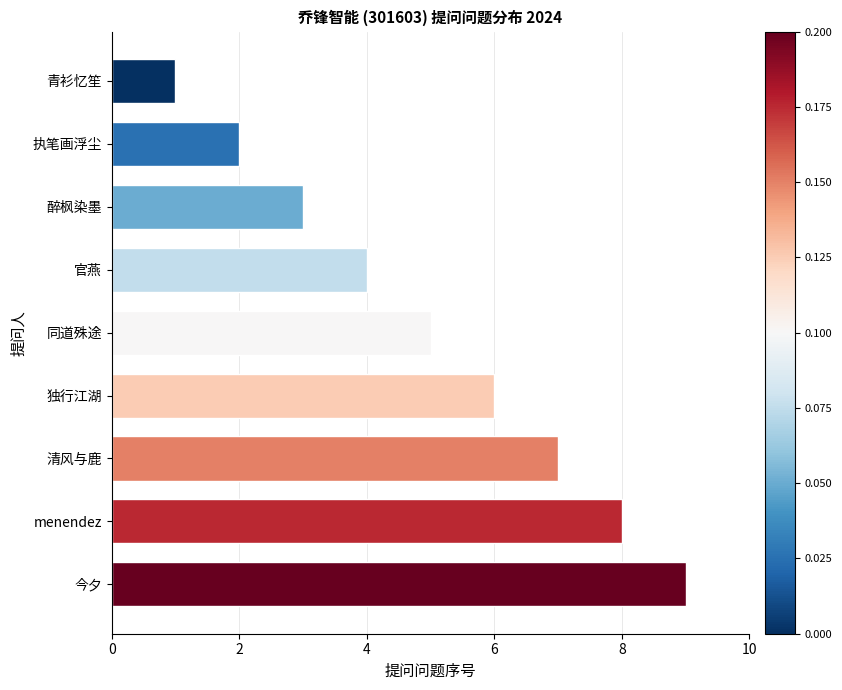

Rank the categories by value from highest to lowest.

今夕, menendez, 清风与鹿, 独行江湖, 同道殊途, 官燕, 醉枫染墨, 执笔画浮尘, 青衫忆笙